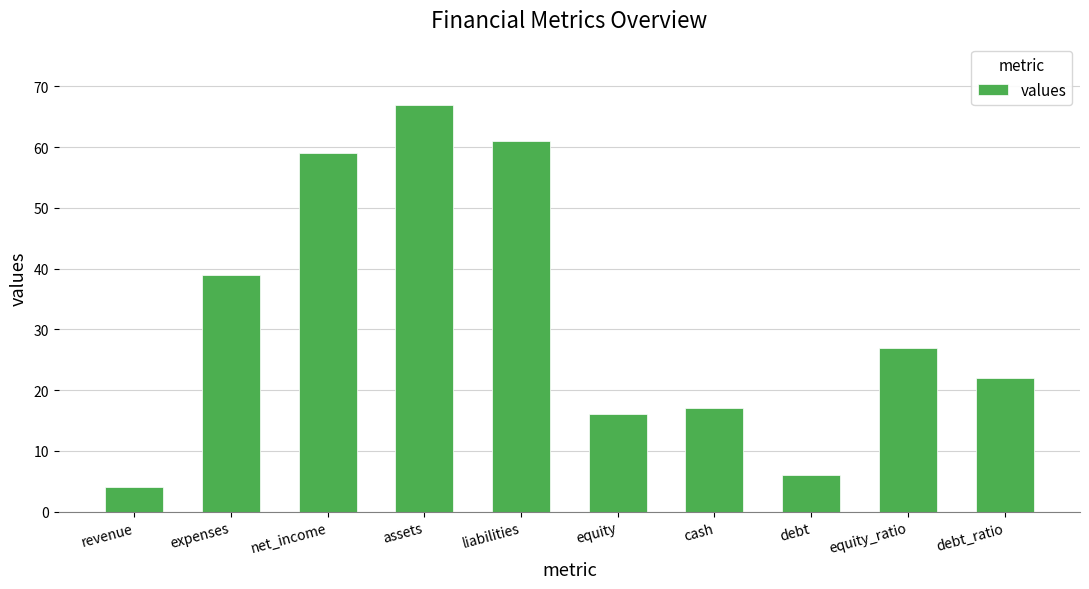

Rank the categories by value from lowest to highest.

revenue, debt, equity, cash, debt_ratio, equity_ratio, expenses, net_income, liabilities, assets